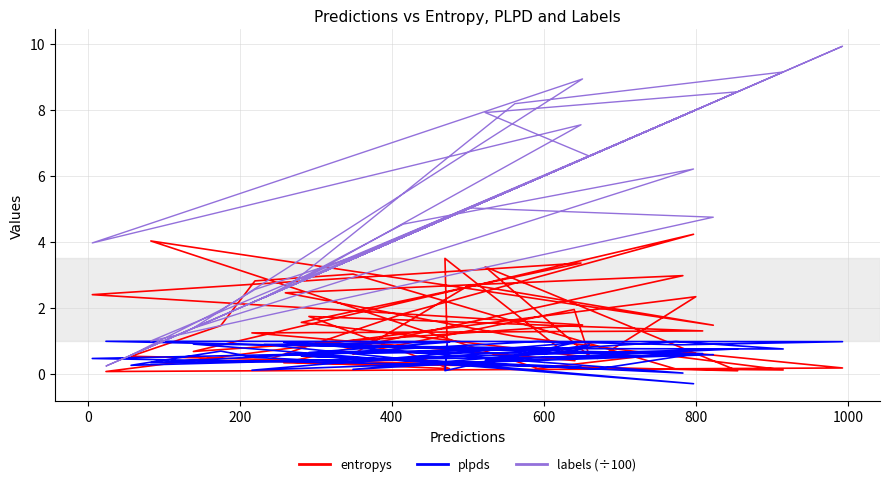

Which series has the largest range (max minus min)?

labels (÷100)